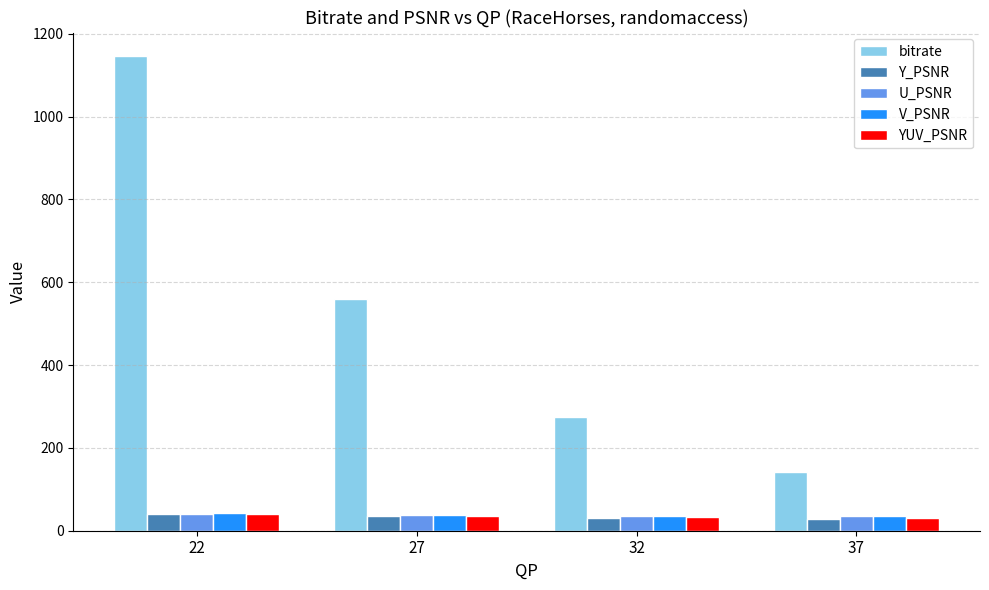

What are all the series names shown in the legend?

bitrate, Y_PSNR, U_PSNR, V_PSNR, YUV_PSNR